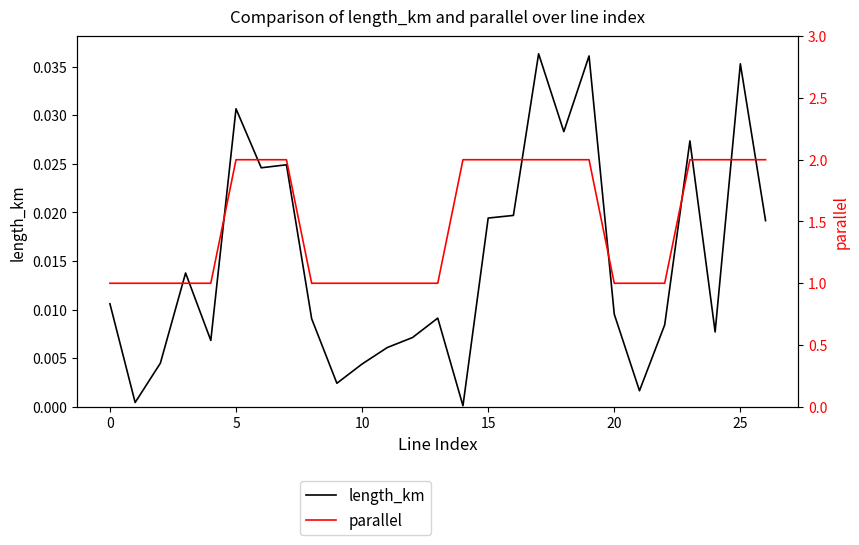

Rank the series by their maximum value, from highest to lowest.

parallel, length_km